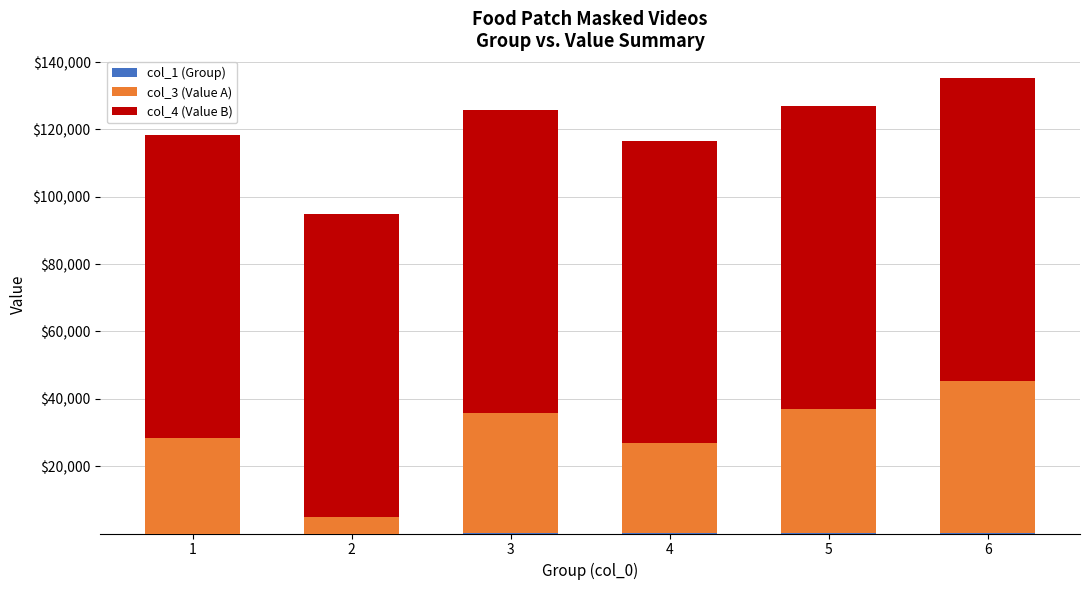

At which category is the sum across all series the highest?

6